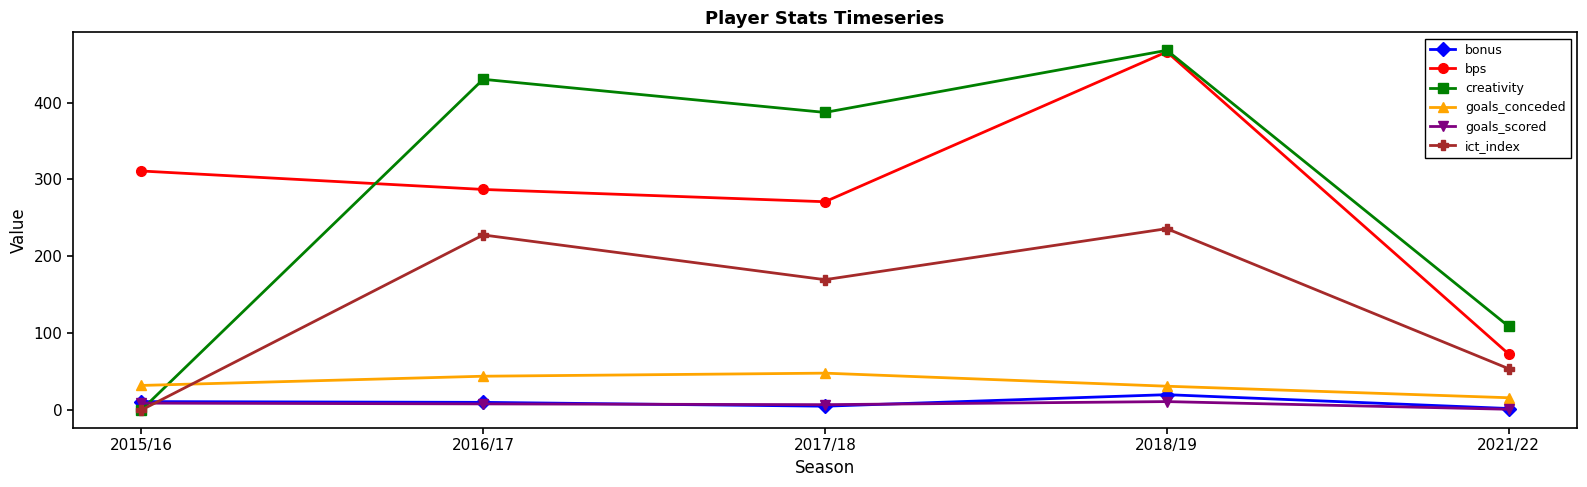

How many data points in ict_index are less than 169?

2